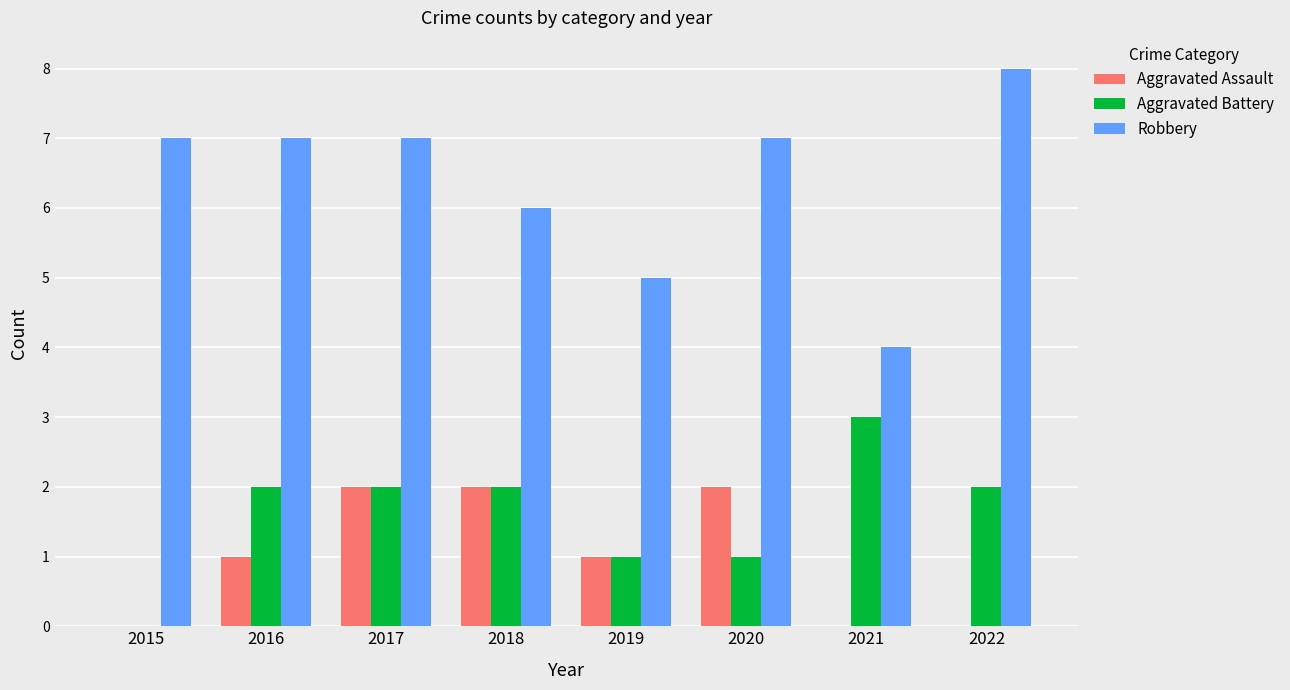

What are all the series names shown in the legend?

Aggravated Assault, Aggravated Battery, Robbery